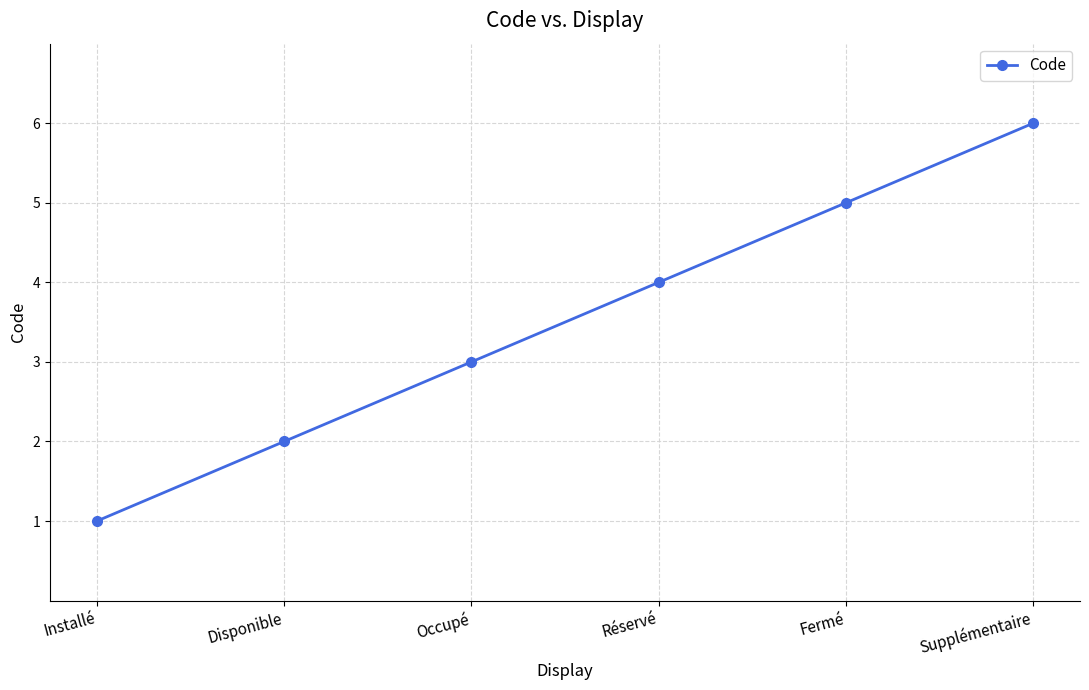

What is the maximum value shown in the chart?

6